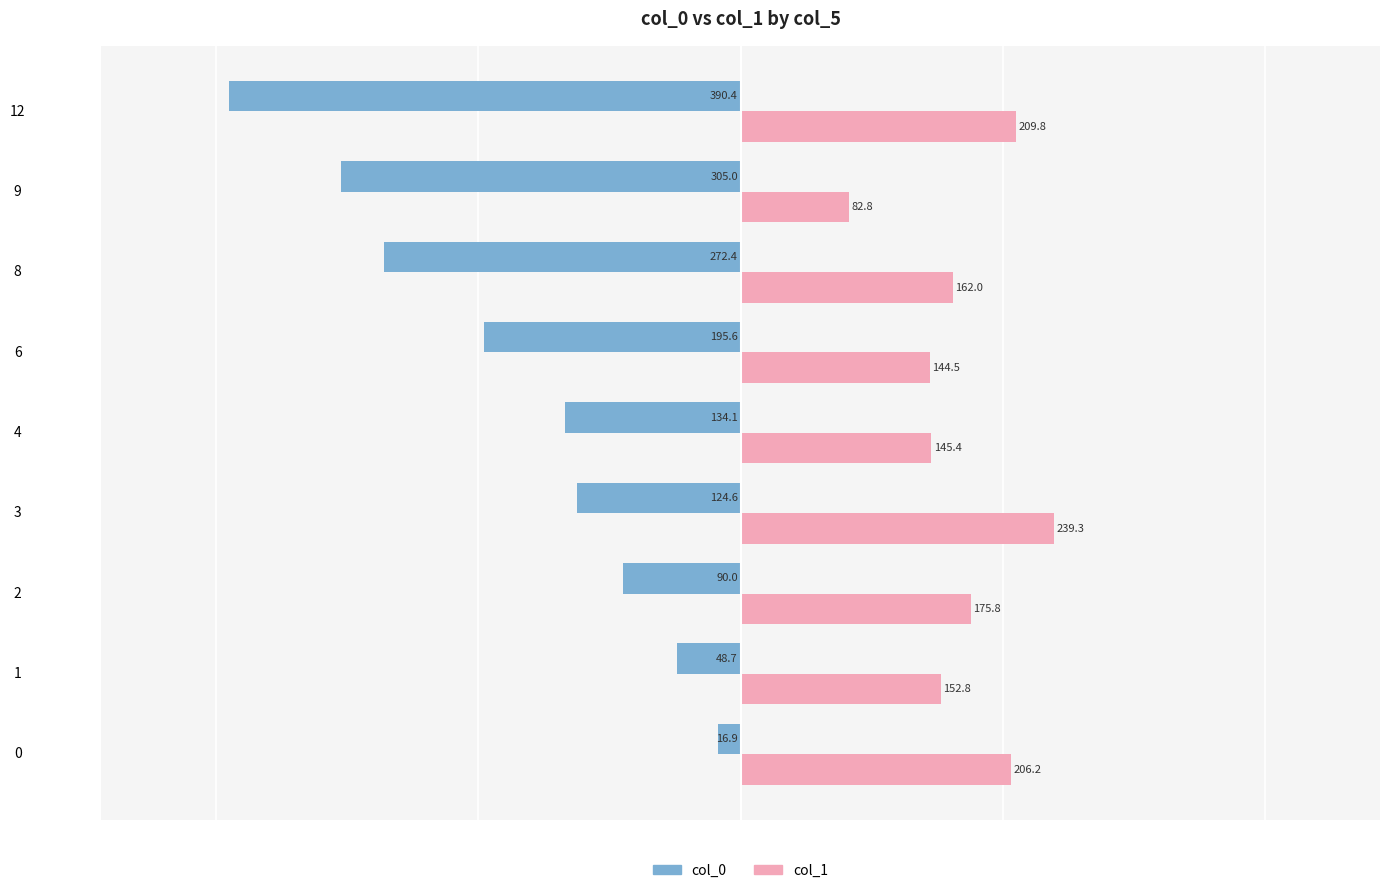

Is it true that col_0 equals -124.6 at 3?

True